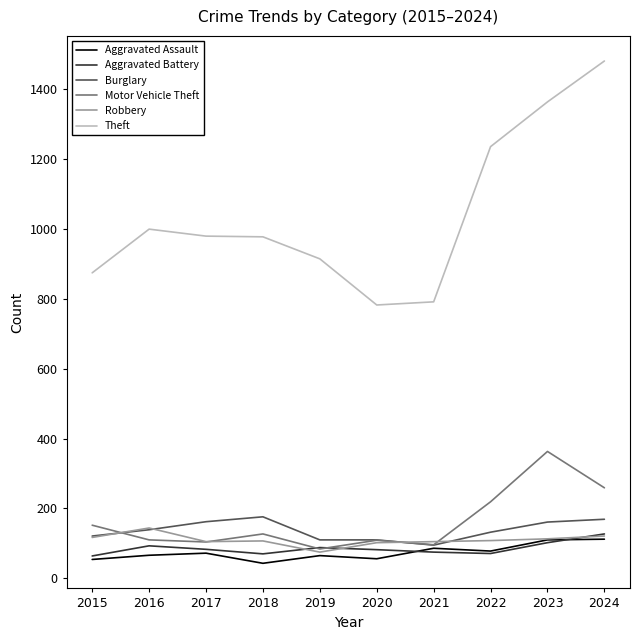

Which category has the highest value across all series?

2024